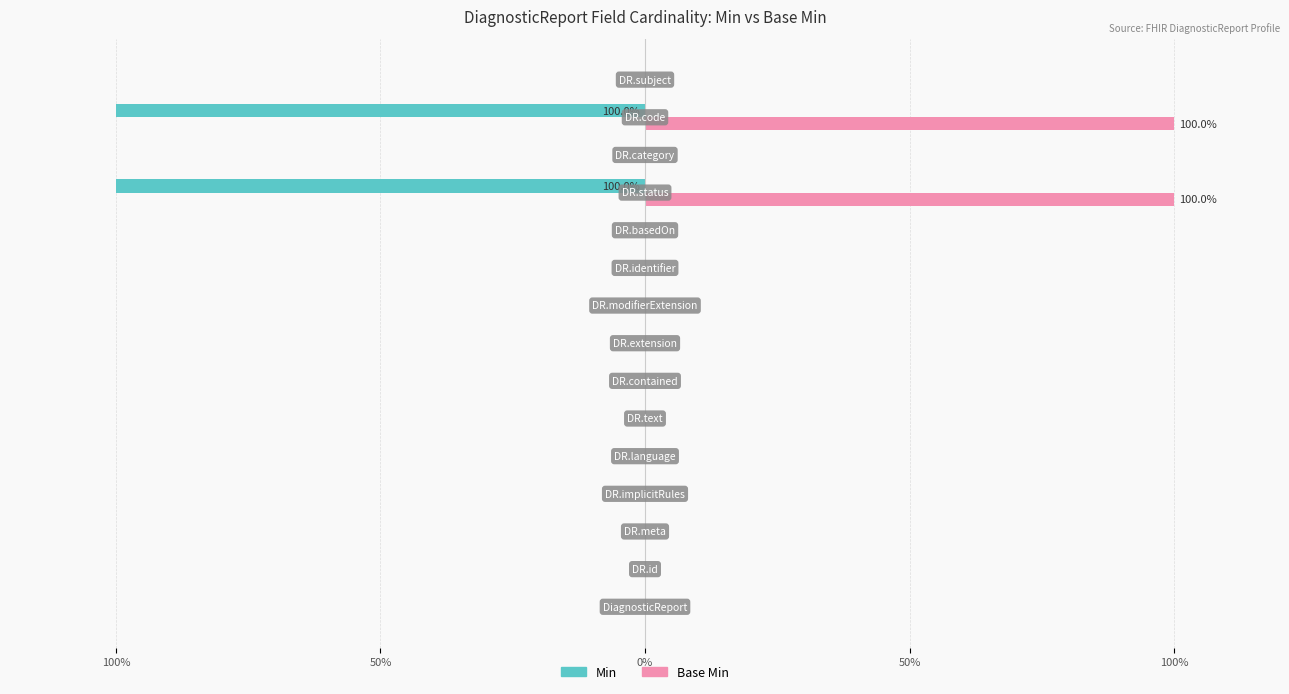

What are all the series names shown in the legend?

Min, Base Min